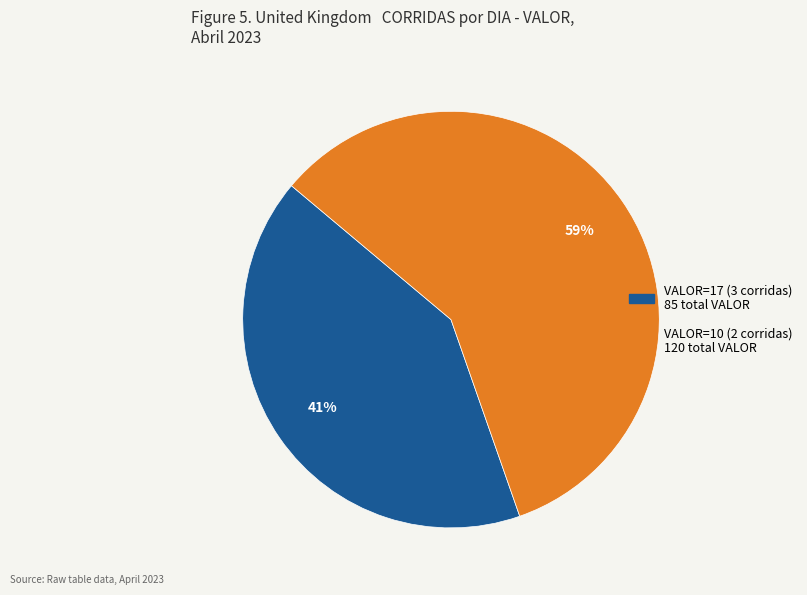

Does any single category account for the majority?

Yes